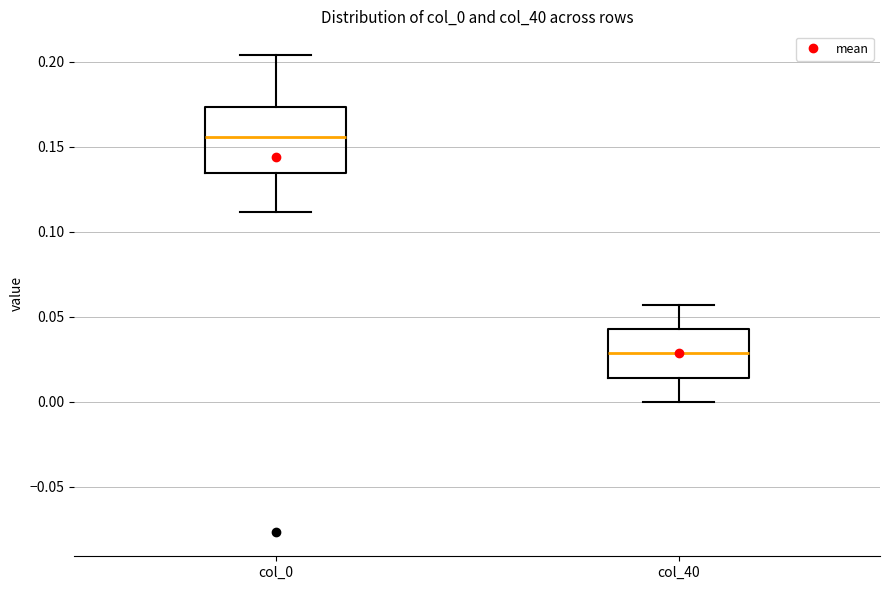

Where is the upper edge of the box for col_40 on the y-axis? The values are not printed on the chart, so give them approximately, as read against the axis.

0.045